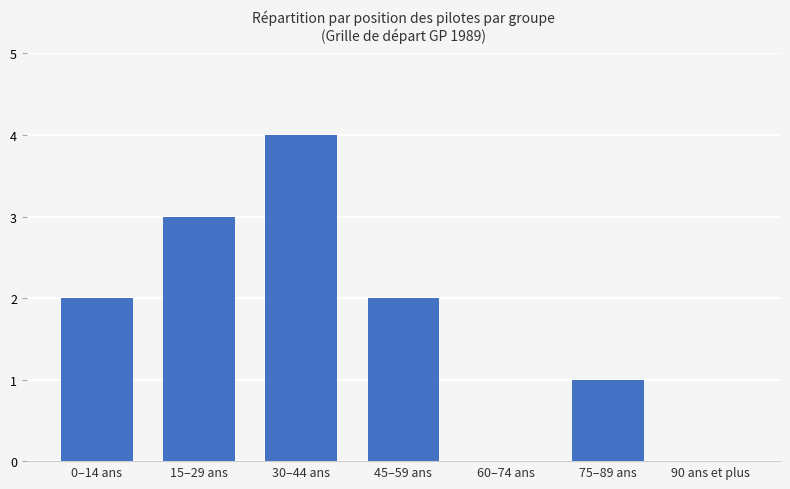

What is the sum of the values at 15–29 ans and 30–44 ans?

7